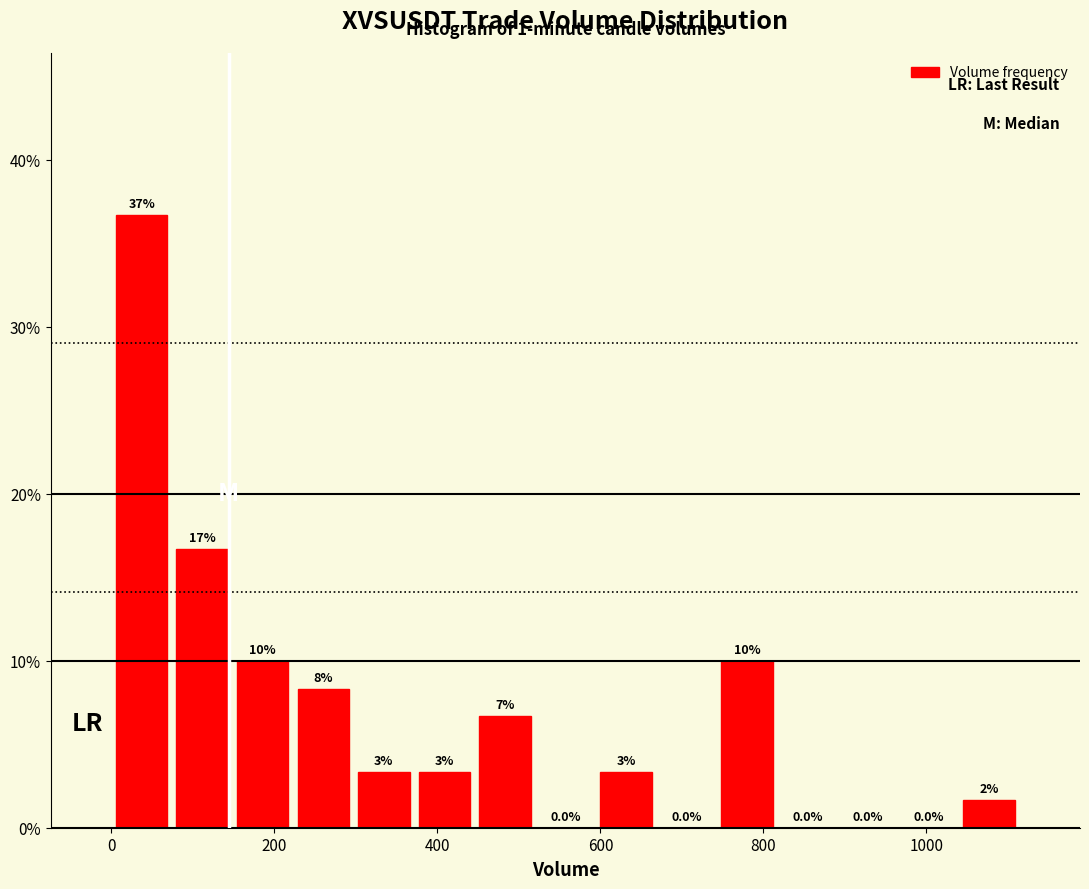

Read against the x-axis, roughly where is the centre of the tallest bar?

40